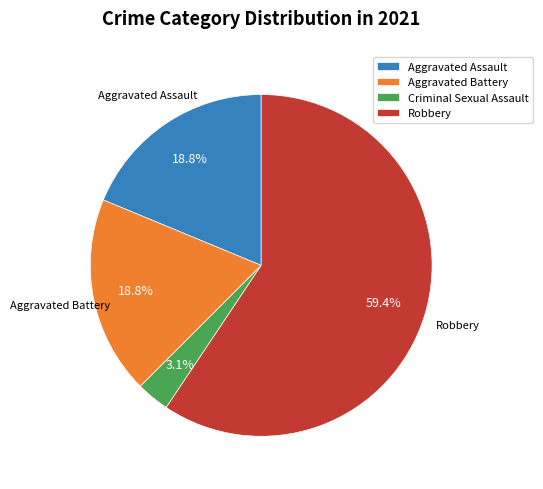

What is the majority slice?

Robbery